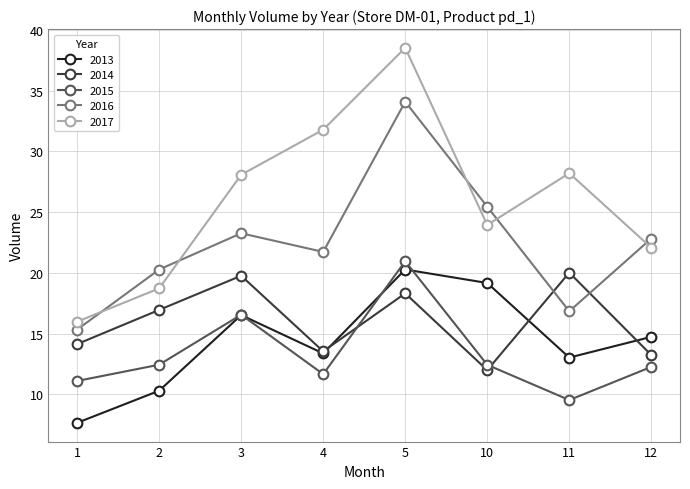

What is the value of the 2014 point at the 2nd from the left?

17.0